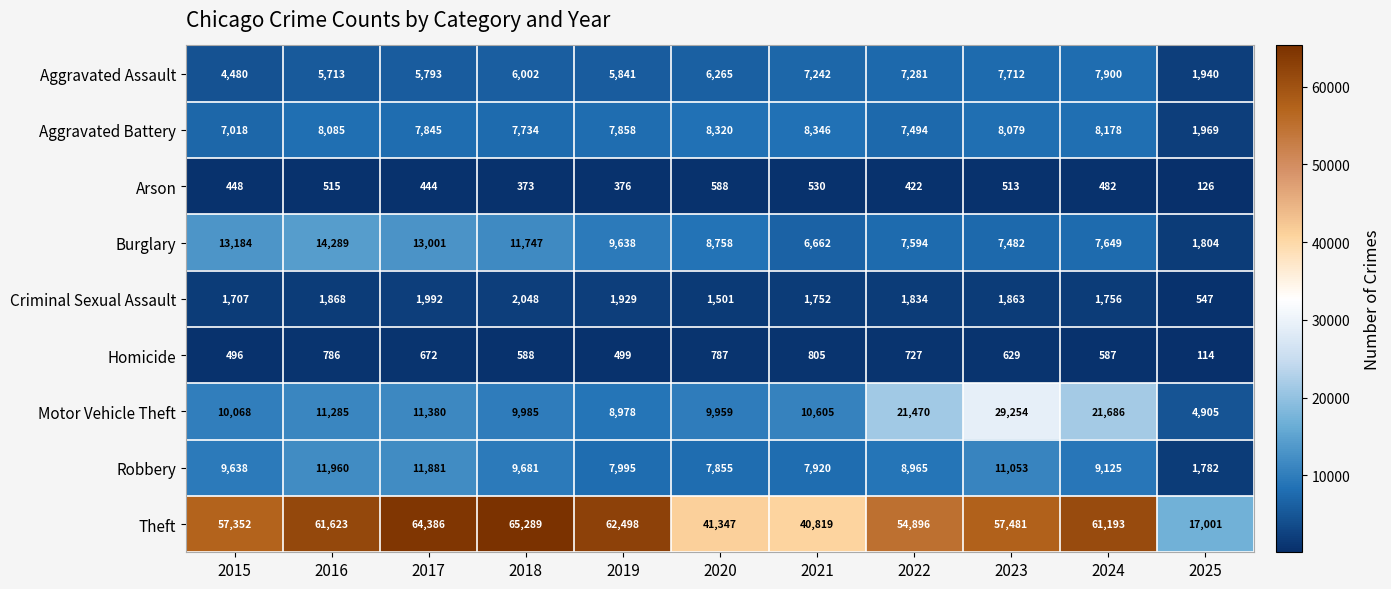

Where is Aggravated Assault nearest to the value 4920?

2015